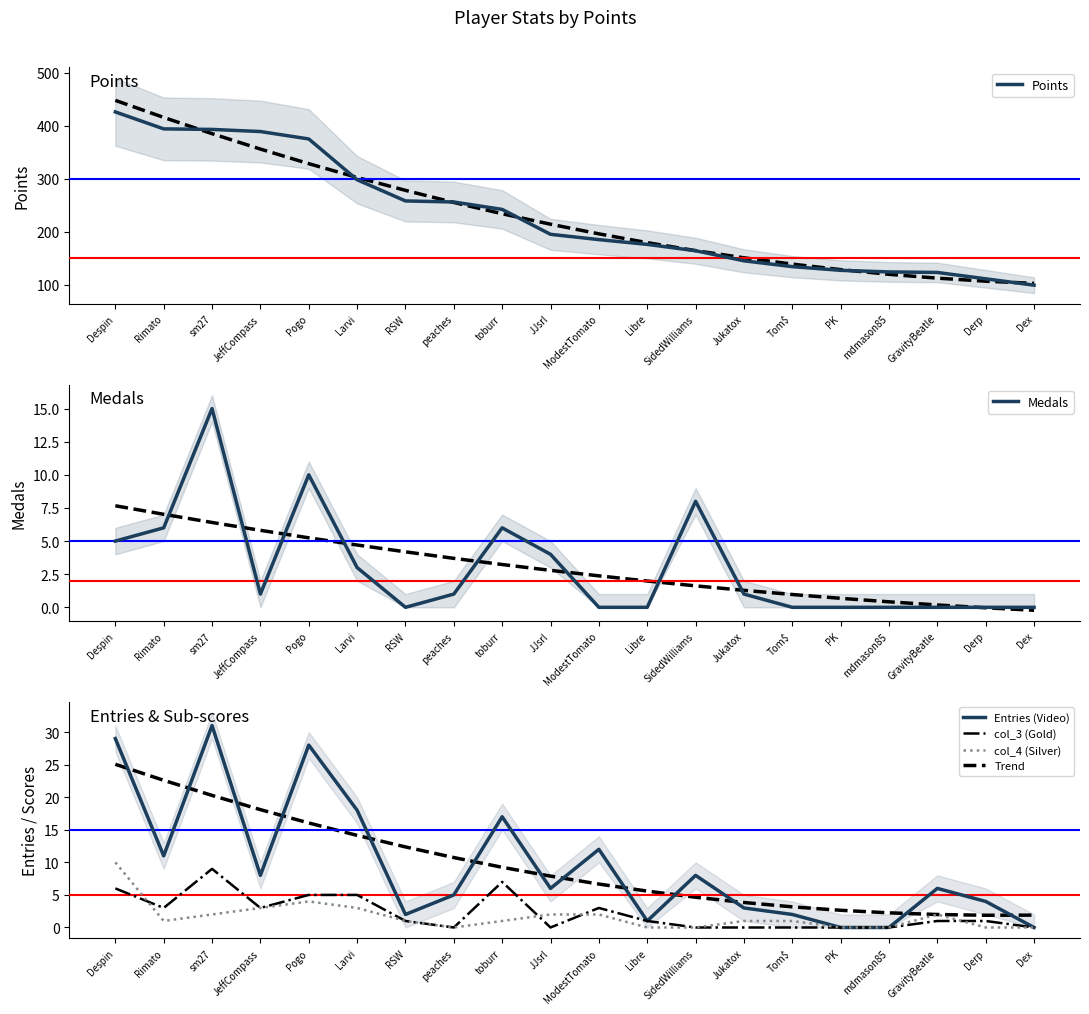

What is the total value across all series at Rimato?

437.6